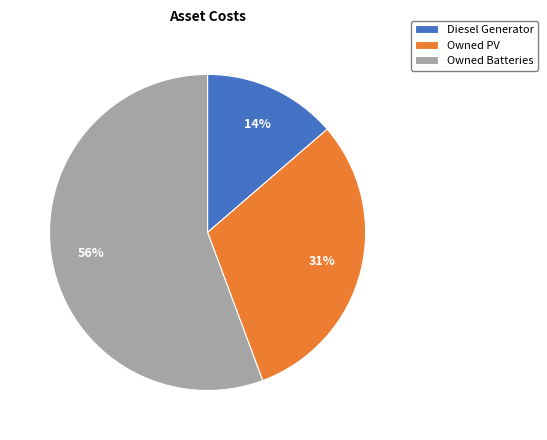

What is the largest slice in the pie chart?

Owned Batteries